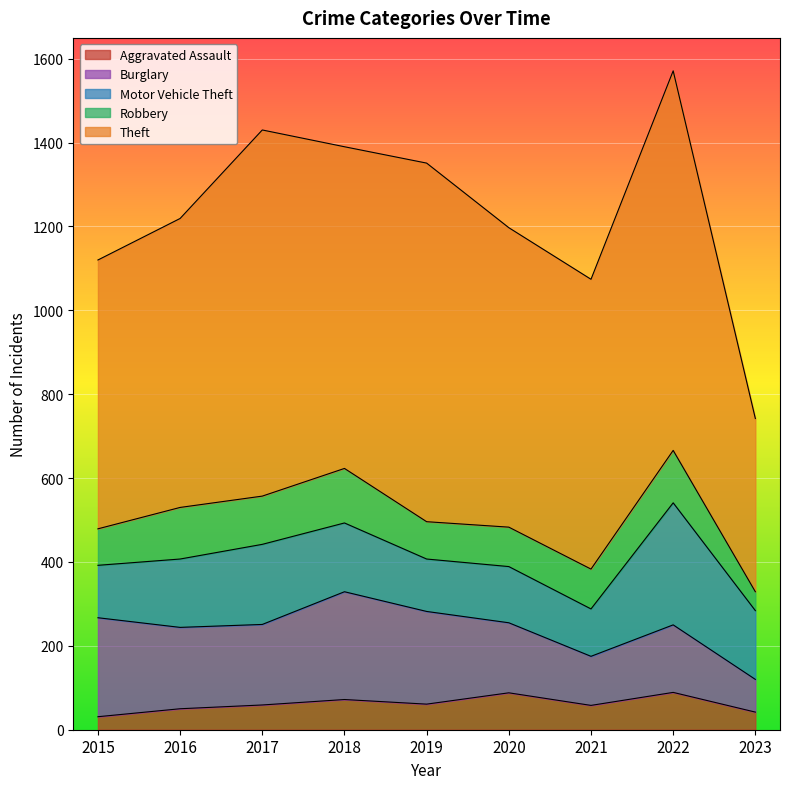

In Aggravated Assault, how many points are higher than both neighbors (excluding endpoints)?

3